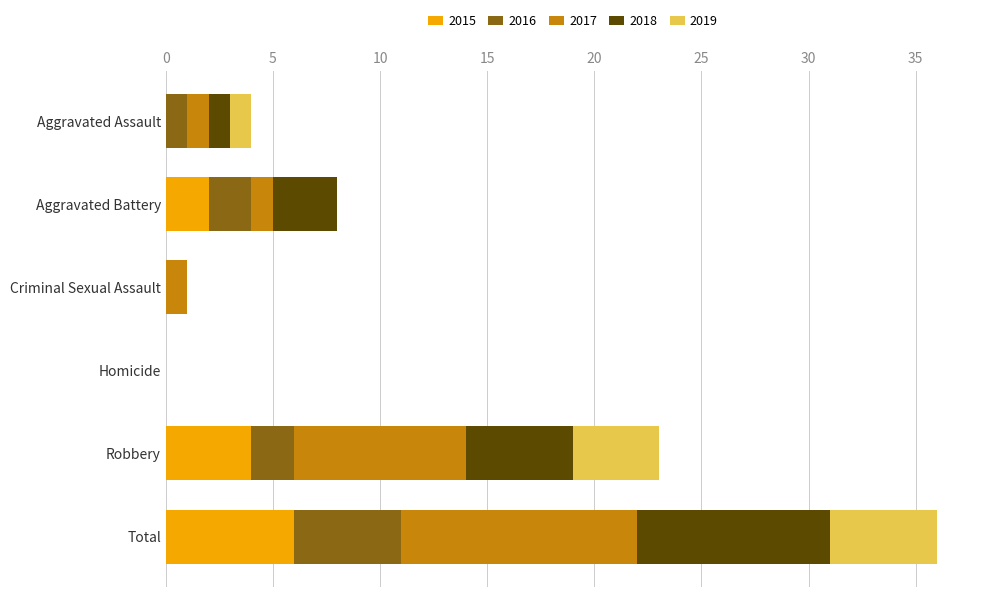

How many data points does each series have?

6